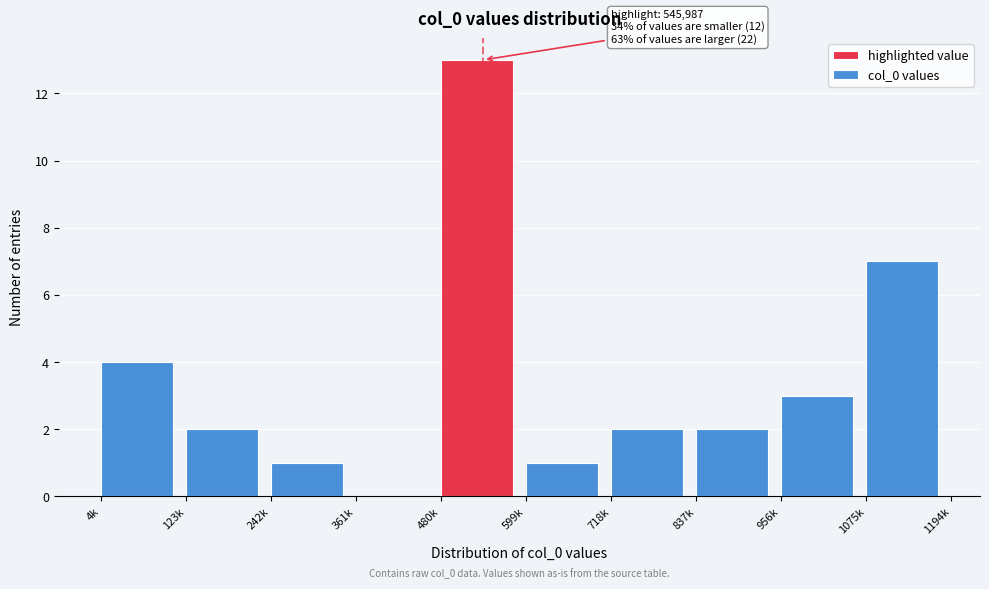

Reading right to left, extract all data points from this chart.

1075k=7	956k=3	837k=2	718k=2	599k=1	480k=13	361k=0	242k=1	123k=2	4k=4